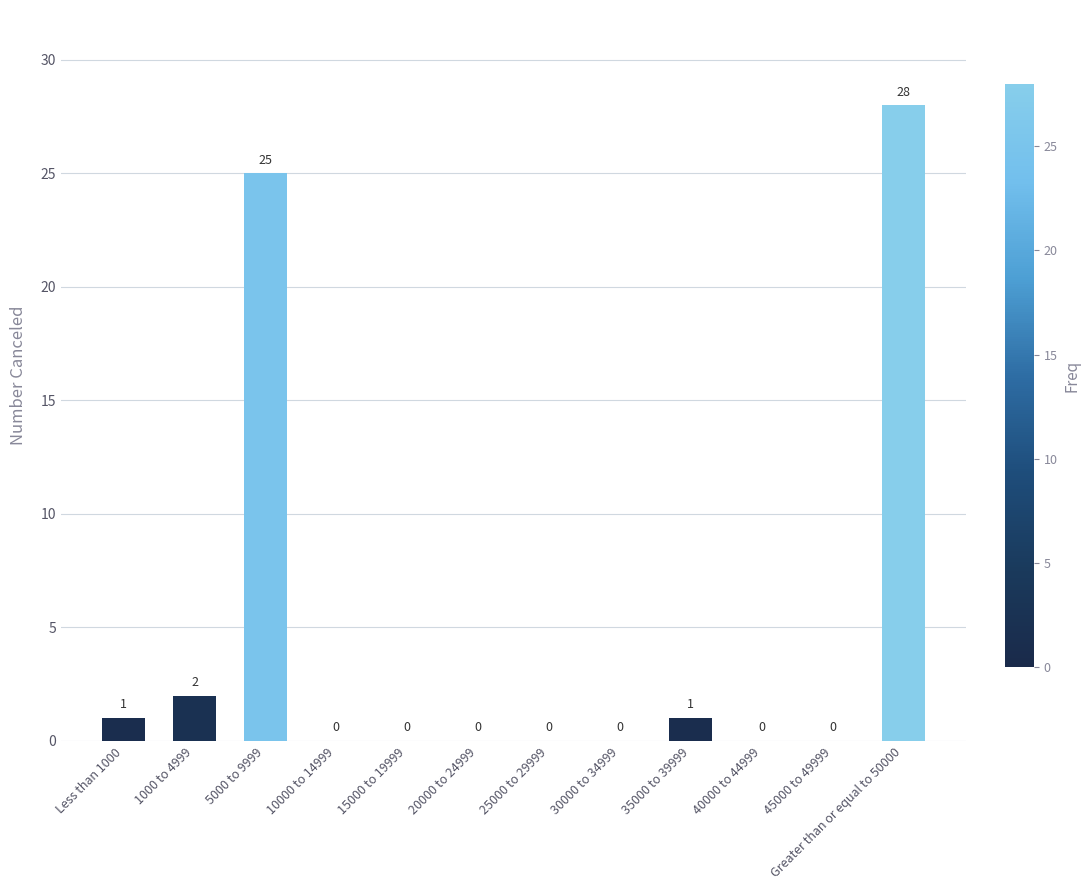

Which label corresponds to the largest value in the chart?

Greater than or equal to 50000